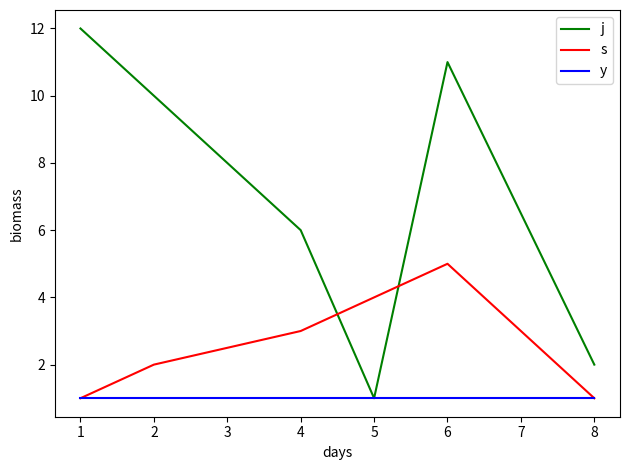

List the series in order of their overall mean, highest first.

j, s, y